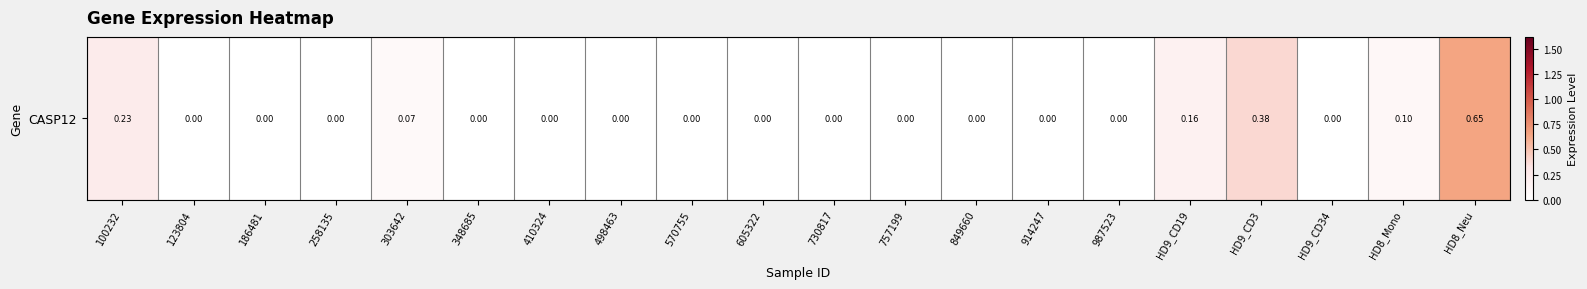

What is the change in value from 849660 to HD8_Mono?

+0.1